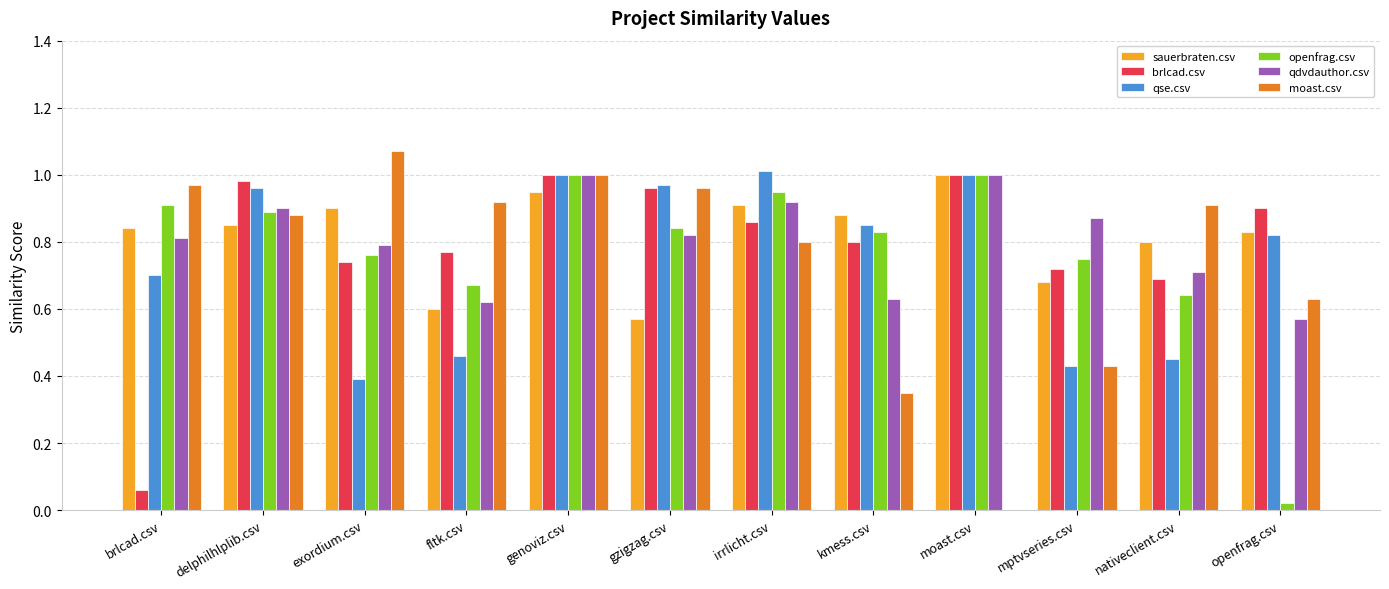

Which series changed the most between fltk.csv and irrlicht.csv?

qse.csv